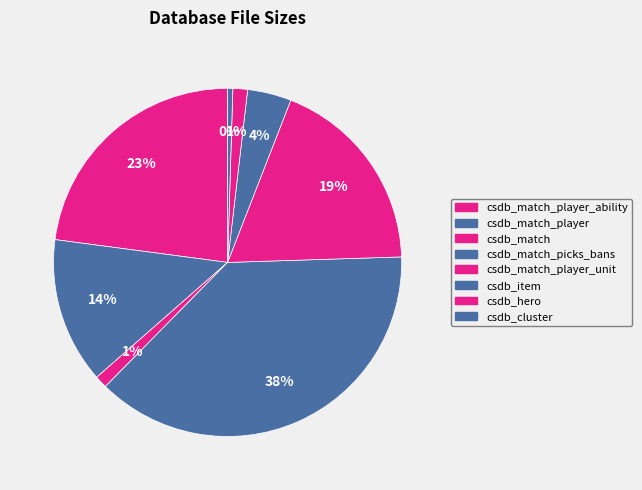

How many slices are in this pie chart?

8